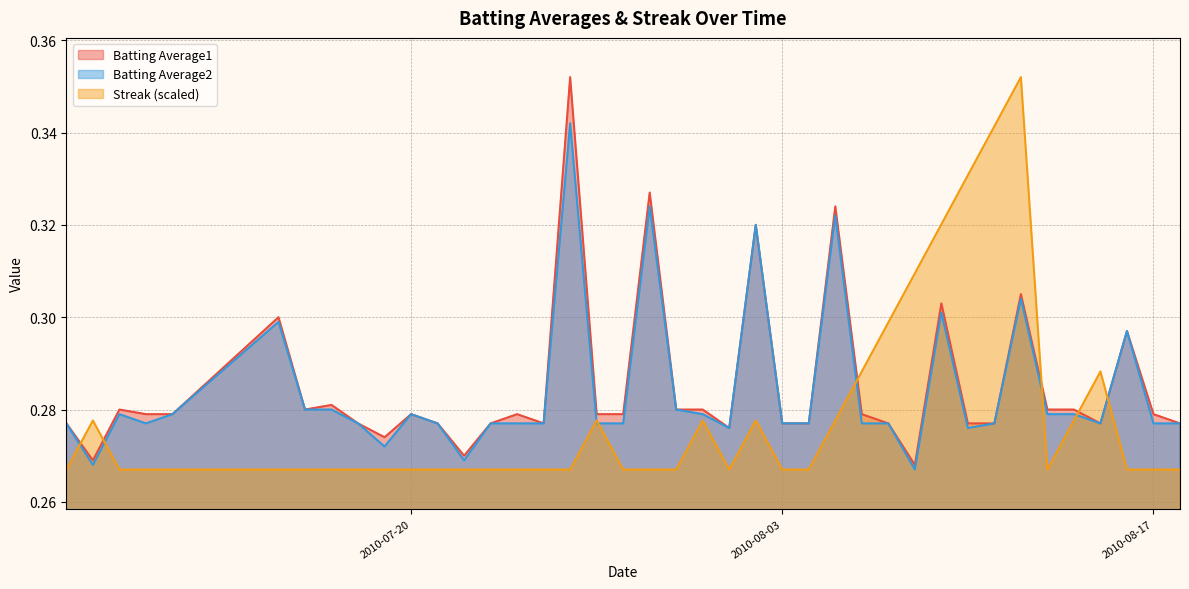

Count the Streak values in the range 0 to 1.

40